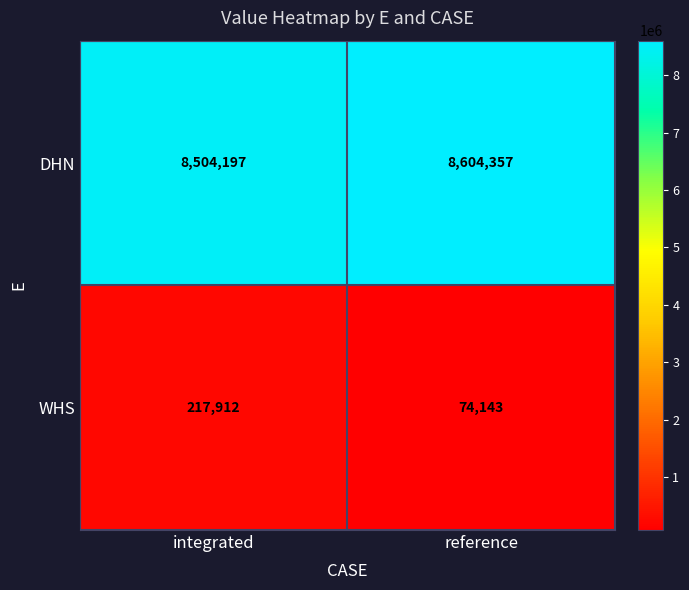

List the series in order of their overall mean, highest first.

DHN, WHS